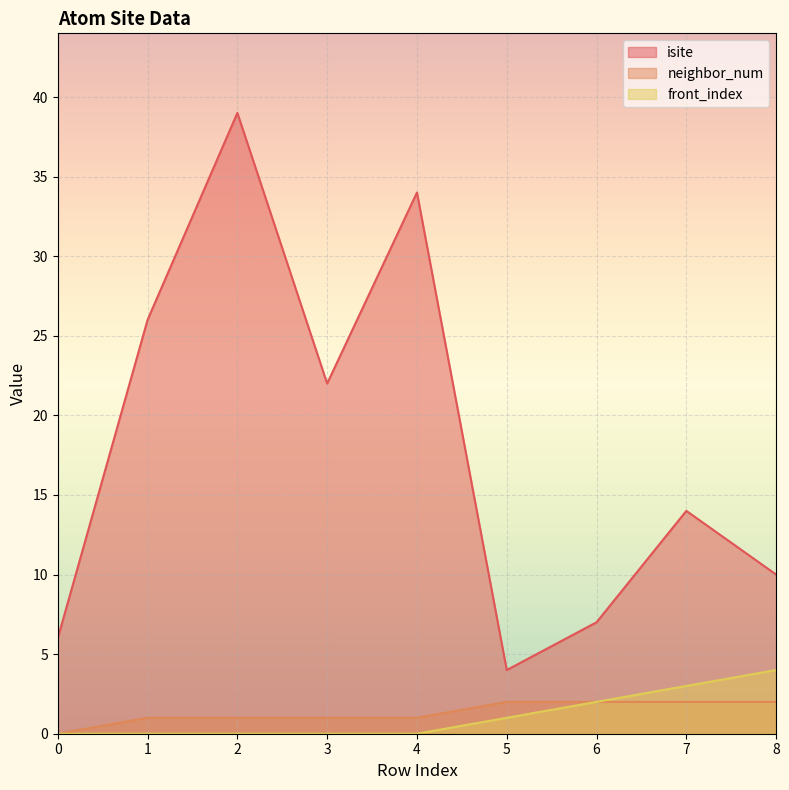

What is the lowest value of the isite series?

4